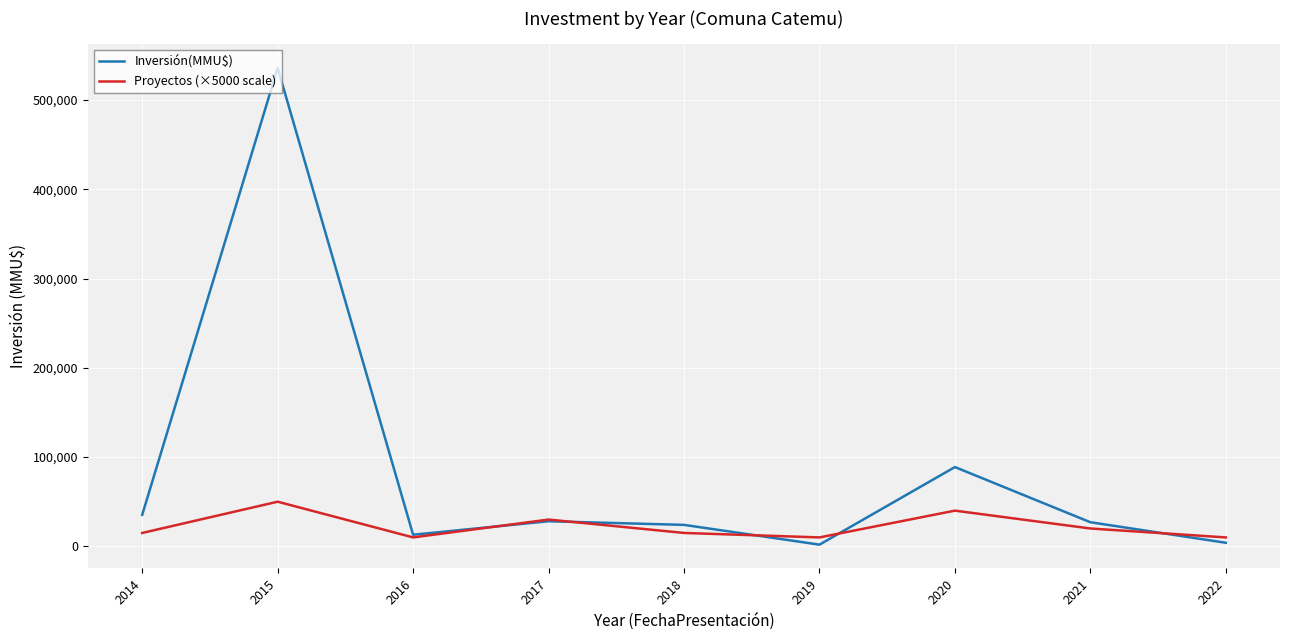

Does the chart display data point markers on the line(s)?

No